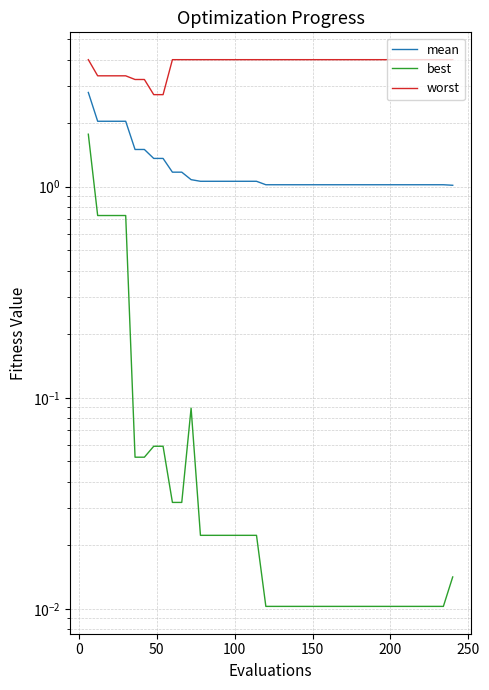

The value of worst at 38 is 5.7. True or false?

False